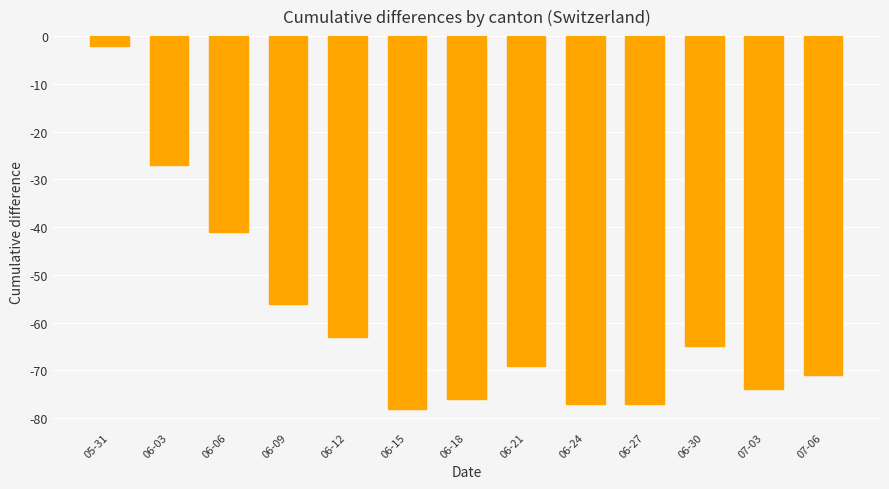

What is the difference between the second highest and minimum values?

51